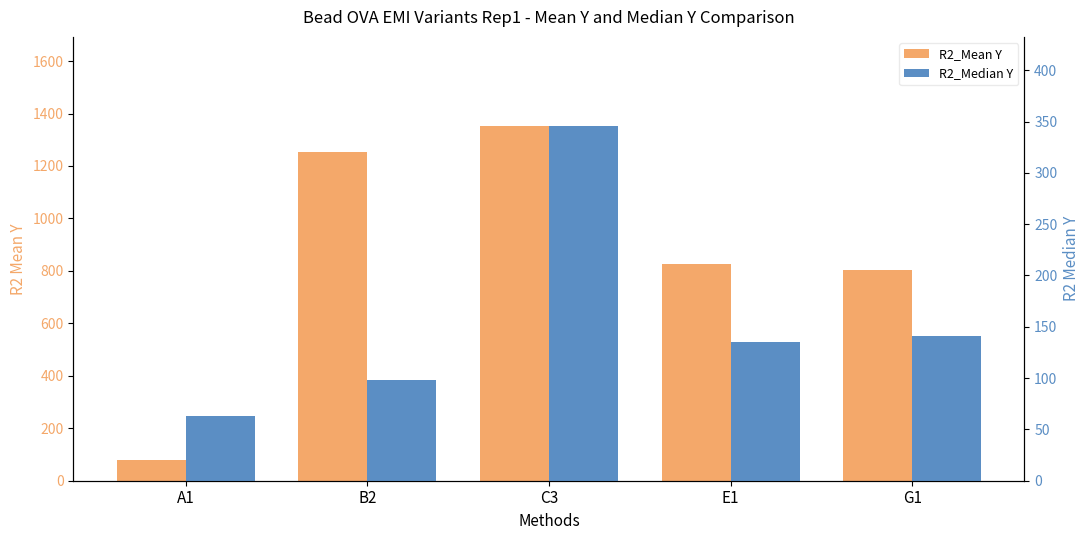

The R2_Mean Y series shows 292.0 at E1. True or false?

False